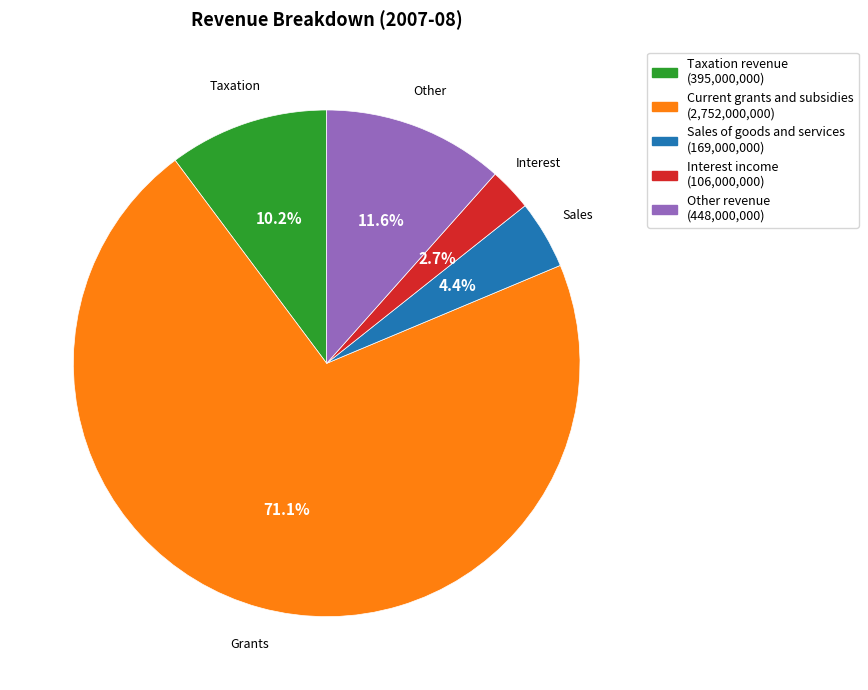

To the nearest percent, what percentage of the pie is Taxation revenue?

10%